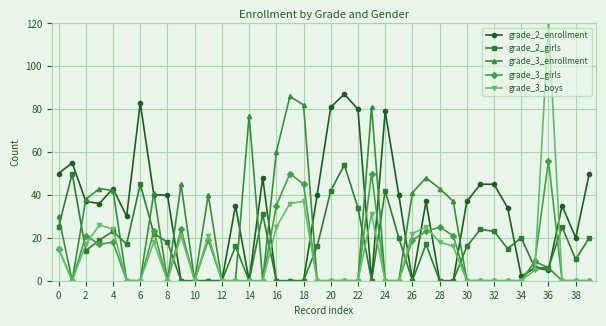

True or false: grade_2_enrollment and grade_3_enrollment intersect in this chart.

True